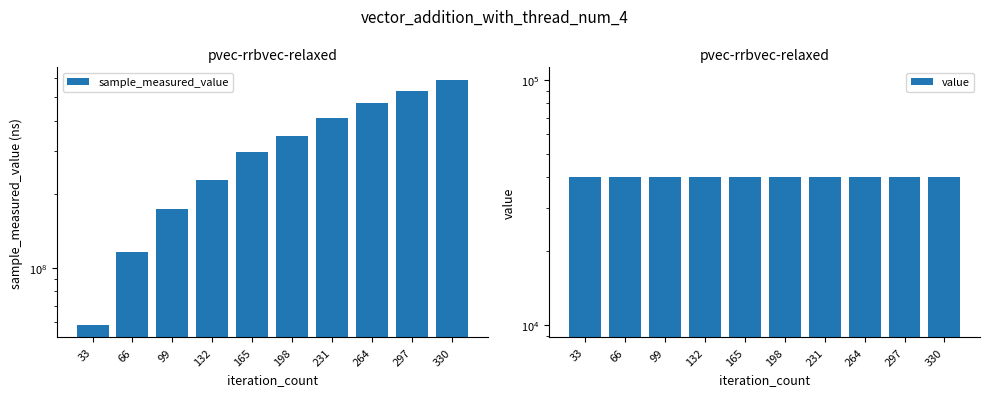

What is the average value of the sample_measured_value series?

322432767